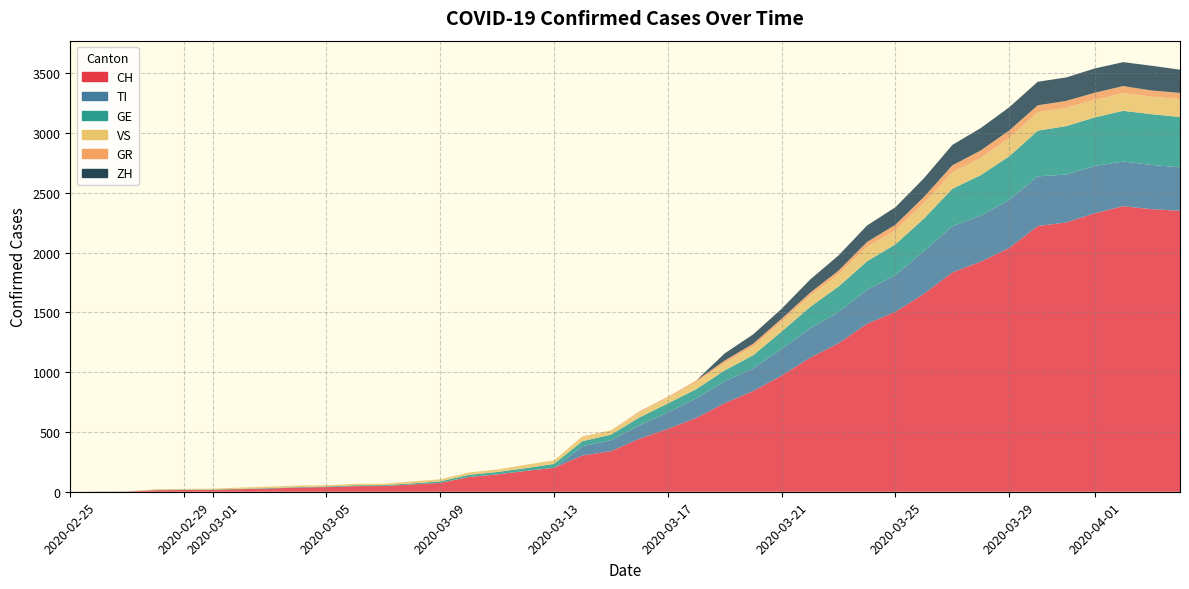

Reading right to left, list all the values displayed in this chart.

CH: 39=2349	38=2363	37=2387	36=2328	35=2251	34=2222	33=2038	32=1924	31=1834	30=1654	29=1505	28=1404	27=1241	26=1120	25=971	24=842	23=741	22=617	21=526	20=443	19=339	18=303	17=200	16=174	15=145	14=123	13=74	12=61	11=48	10=47	9=39	8=35	7=27	6=22	5=16	4=15	3=13	2=2	1=1	0=0
TI: 39=363	38=370	37=374	36=396	35=401	34=415	33=402	32=385	31=386	30=358	29=306	28=285	27=261	26=246	25=224	24=190	23=182	22=163	21=137	20=112	19=92	18=77	17=0	16=0	15=0	14=0	13=0	12=0	11=0	10=0	9=0	8=0	7=0	6=0	5=0	4=0	3=0	2=0	1=0	0=0
GE: 39=421	38=424	37=424	36=406	35=405	34=382	33=365	32=339	31=313	30=272	29=258	28=238	27=214	26=179	25=145	24=109	23=92	22=78	21=75	20=66	19=46	18=43	17=33	16=23	15=20	14=18	13=13	12=9	11=7	10=7	9=5	8=4	7=4	6=3	5=3	4=3	3=2	2=1	1=1	0=0
VS: 39=150	38=147	37=147	36=147	35=153	34=154	33=153	32=143	31=138	30=129	29=119	28=118	27=104	26=92	25=83	24=73	23=64	22=59	21=47	20=42	19=36	18=34	17=30	16=28	15=21	14=20	13=17	12=16	11=12	10=12	9=11	8=13	7=12	6=10	5=7	4=6	3=6	2=0	1=0	0=0
GR: 39=52	38=51	37=60	36=59	35=58	34=58	33=63	32=63	31=58	30=52	29=45	28=43	27=29	26=27	25=24	24=24	23=18	22=13	21=9	20=9	19=0	18=6	17=0	16=0	15=0	14=0	13=0	12=0	11=0	10=0	9=0	8=0	7=0	6=0	5=0	4=0	3=0	2=0	1=0	0=0
ZH: 39=194	38=207	37=200	36=203	35=196	34=197	33=194	32=187	31=171	30=156	29=146	28=138	27=127	26=110	25=83	24=78	23=60	22=0	21=0	20=0	19=0	18=0	17=0	16=0	15=0	14=0	13=0	12=0	11=0	10=0	9=0	8=0	7=0	6=0	5=0	4=0	3=0	2=0	1=0	0=0